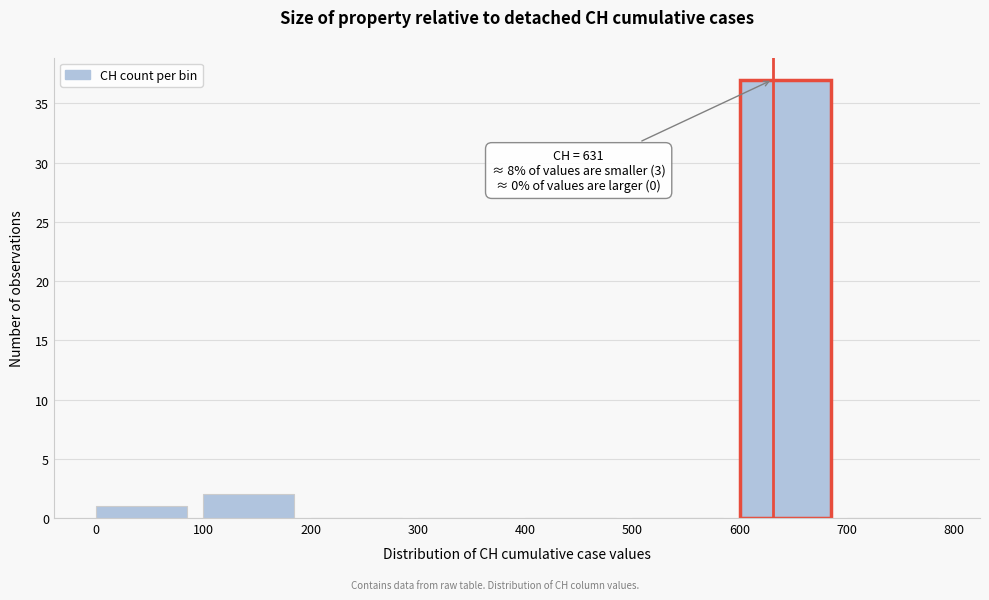

Which range on the x-axis has the tallest bar?

600 to 700